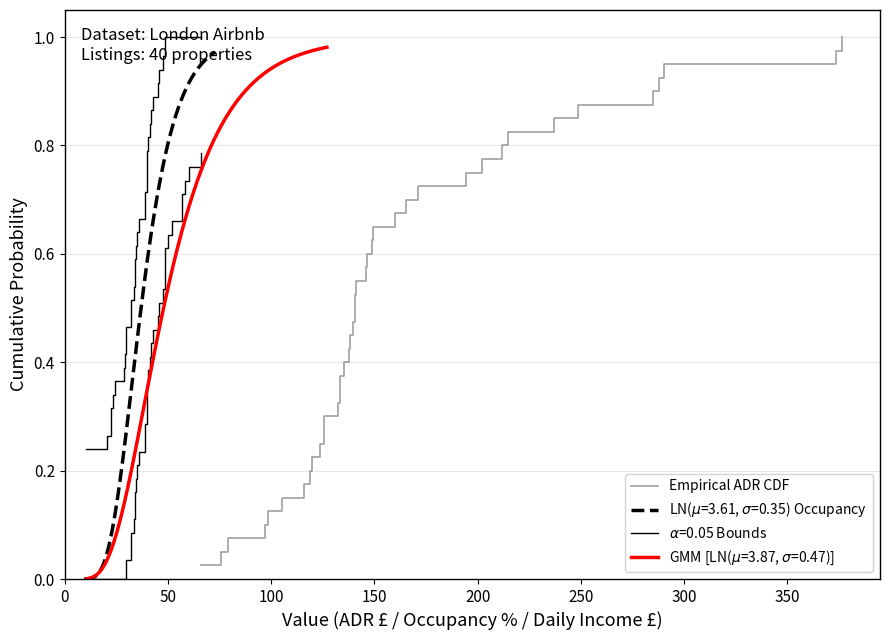

True or false: the data has more than 2 interior local peaks.

False